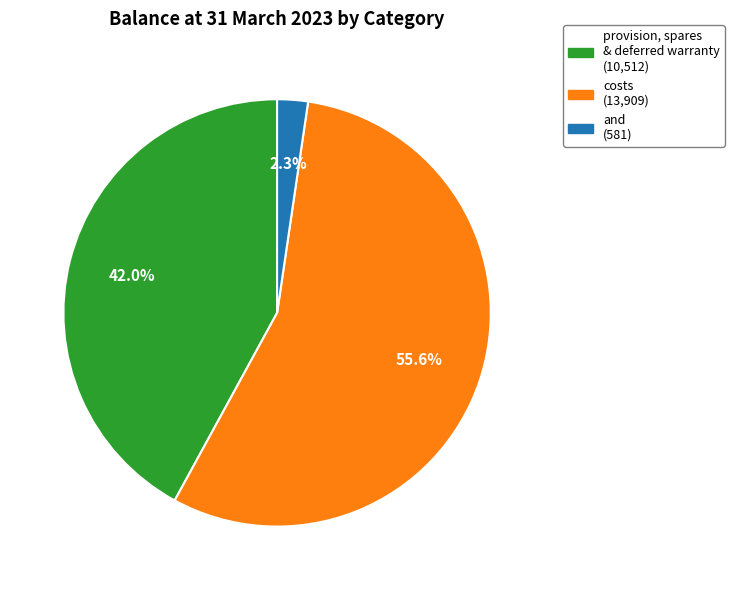

Count the number of slices in the pie.

3